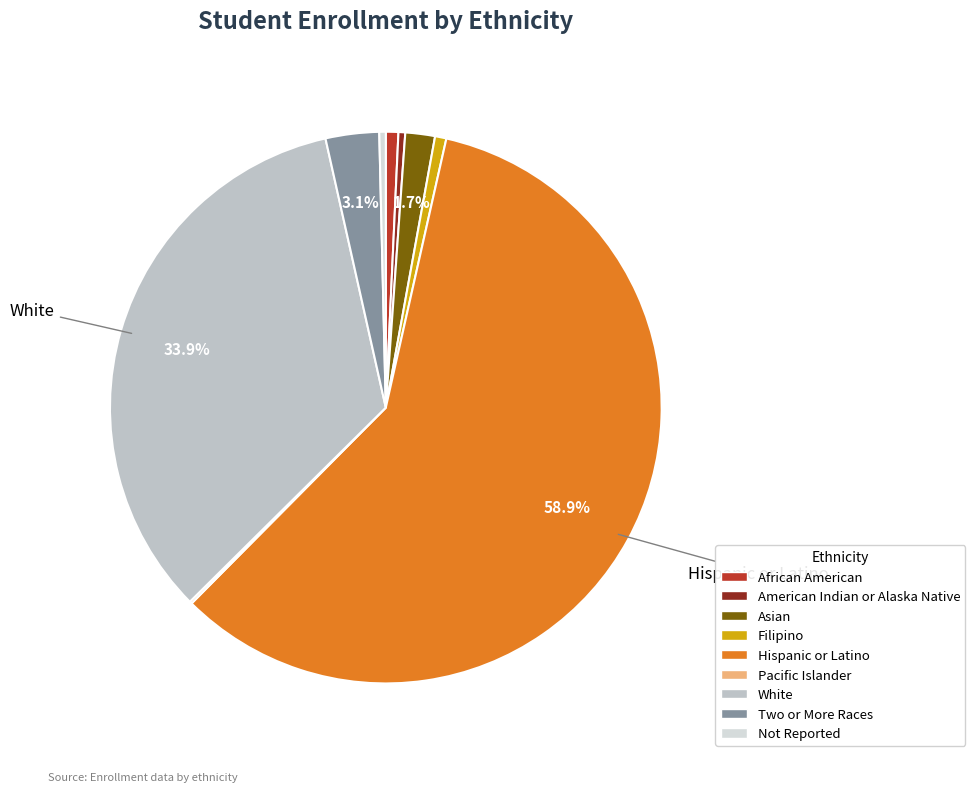

Is there a majority slice in this chart?

Yes